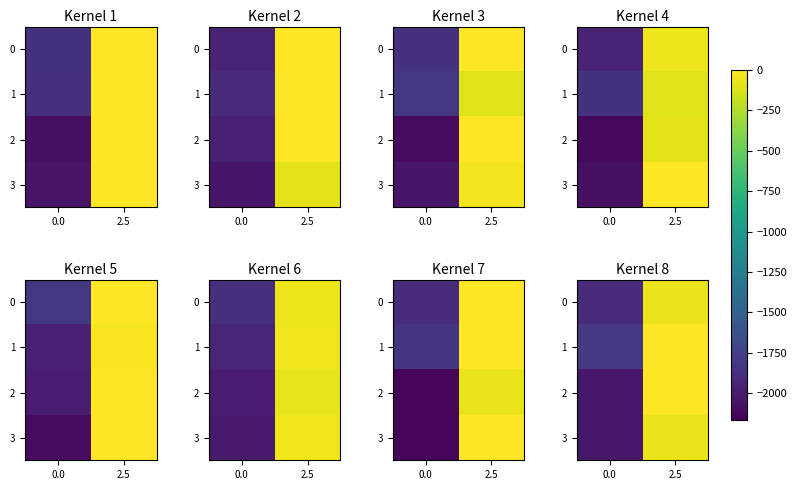

Which series changed the most between 0.0 and 2.5?

row_2